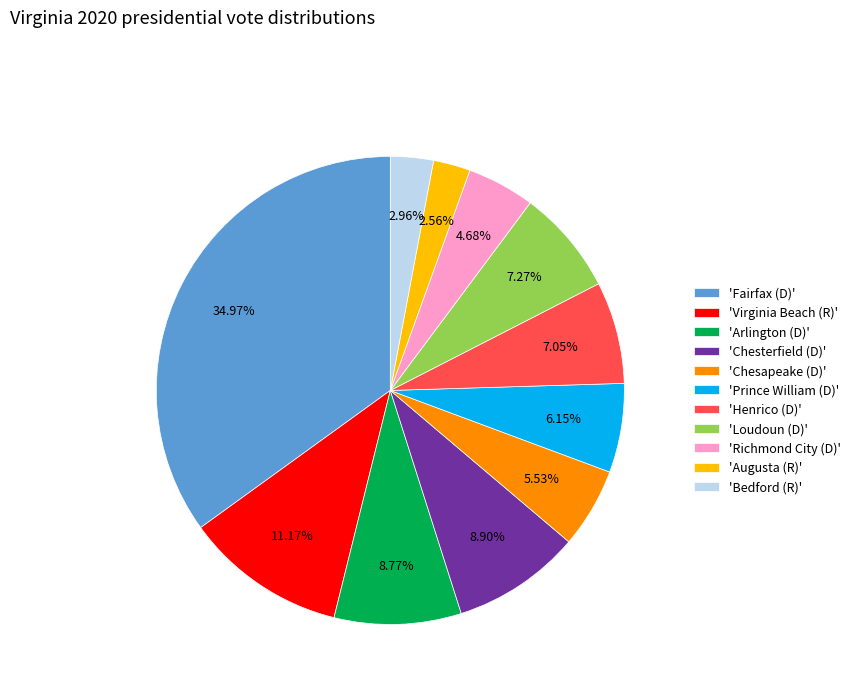

Combined, do 'Richmond City (D)' and 'Chesapeake (D)' account for over 50%?

No